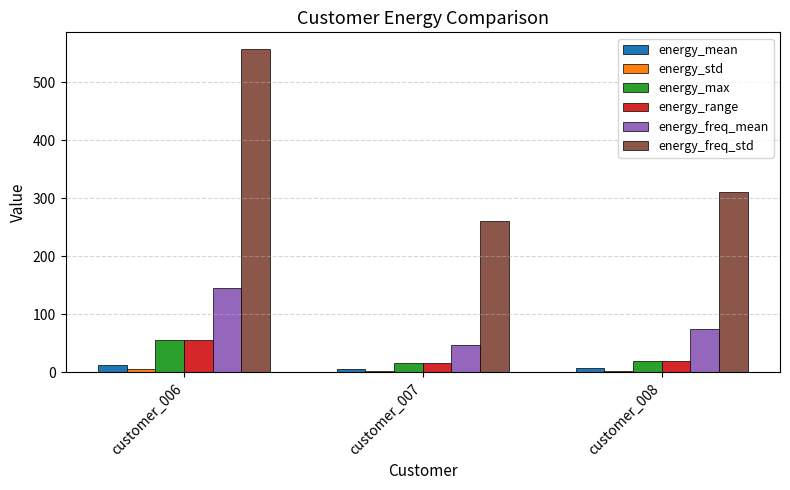

Which series has the largest total across all categories?

energy_freq_std